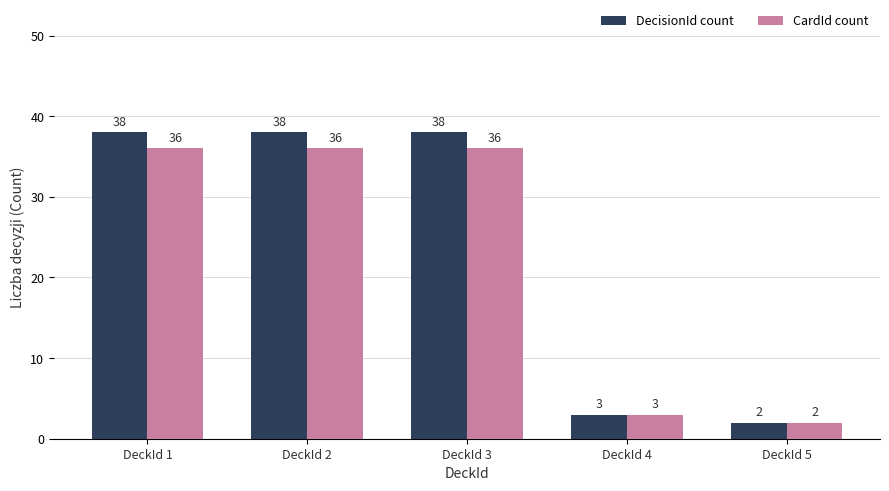

Reading right to left, what are all the values shown in this chart?

DecisionId count: 2	3	38	38	38
CardId count: 2	3	36	36	36